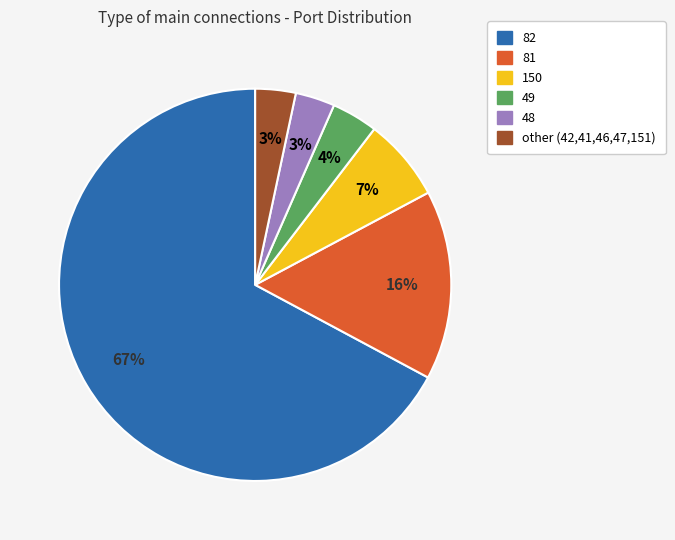

What is the ratio of the value at 81 to the value at 82?

0.2